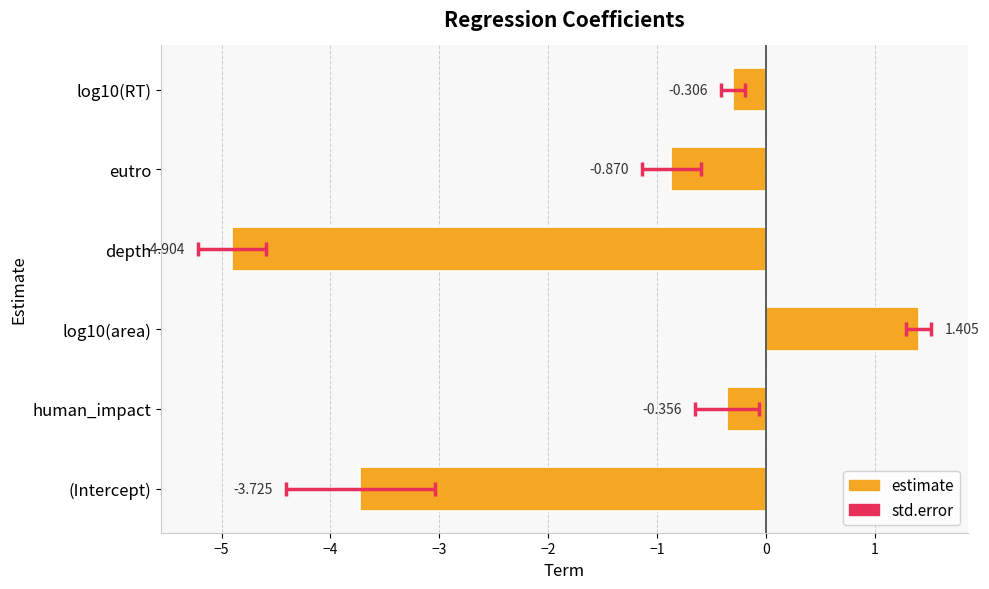

True or false: the data shows -0.1 at log10(RT).

False